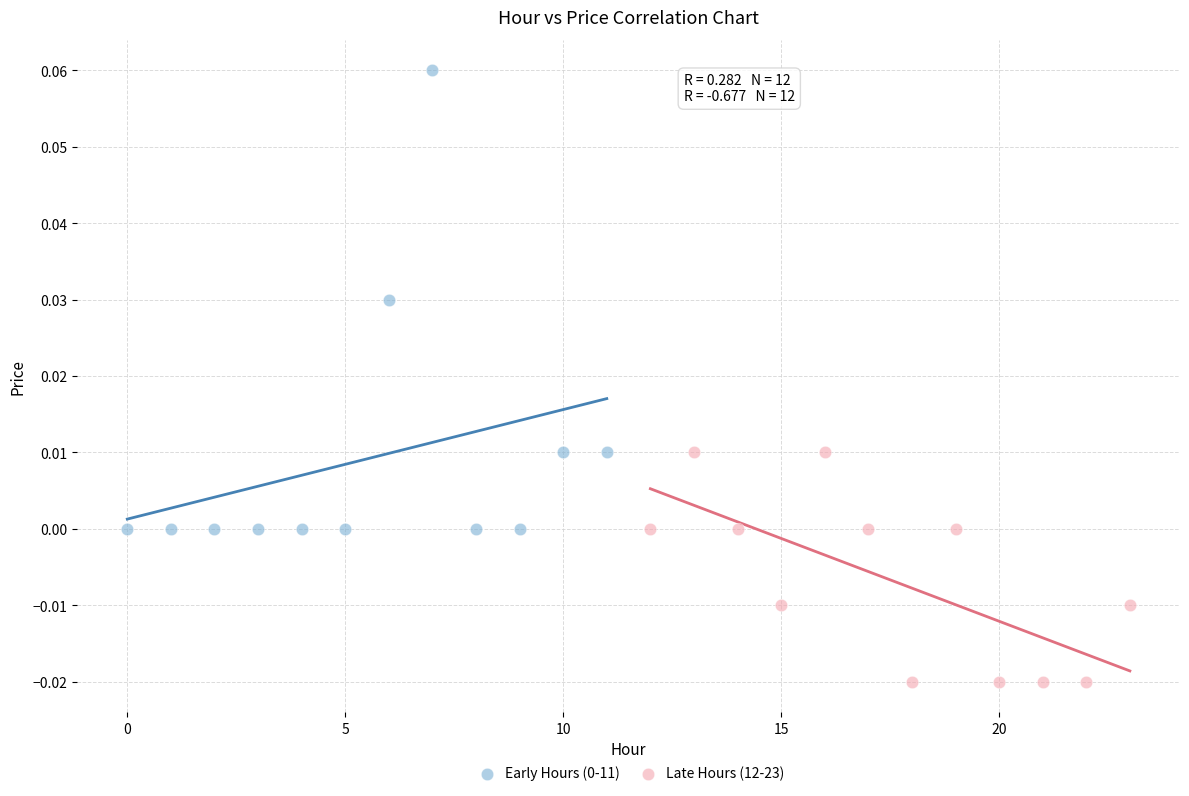

Which series reaches the minimum Y coordinate?

Late Hours (12-23)